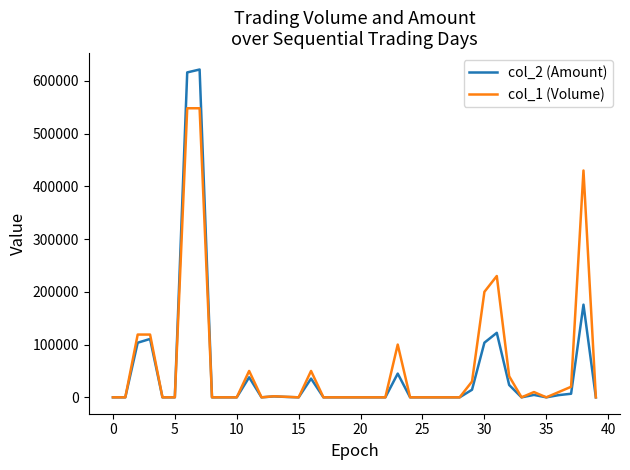

Rank the series by their maximum value, from lowest to highest.

col_1 (Volume), col_2 (Amount)